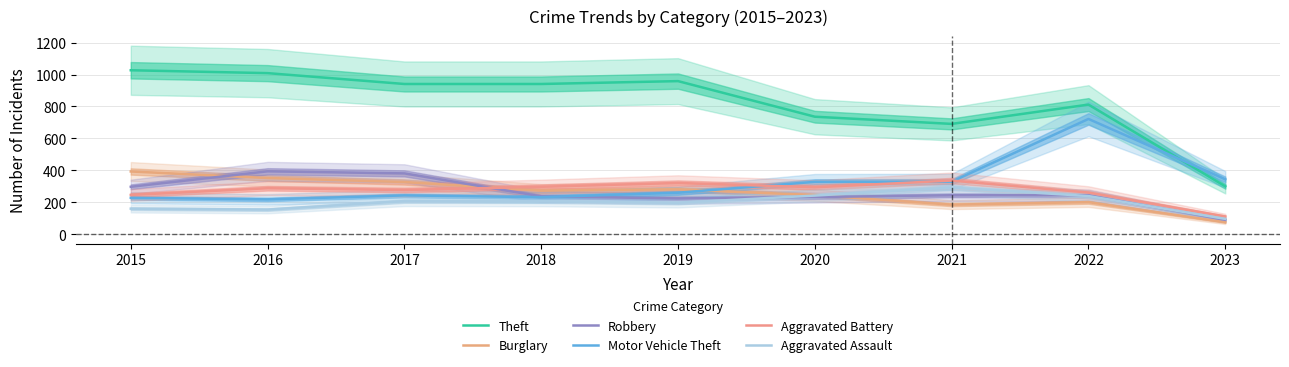

Count the number of data series in this chart.

6